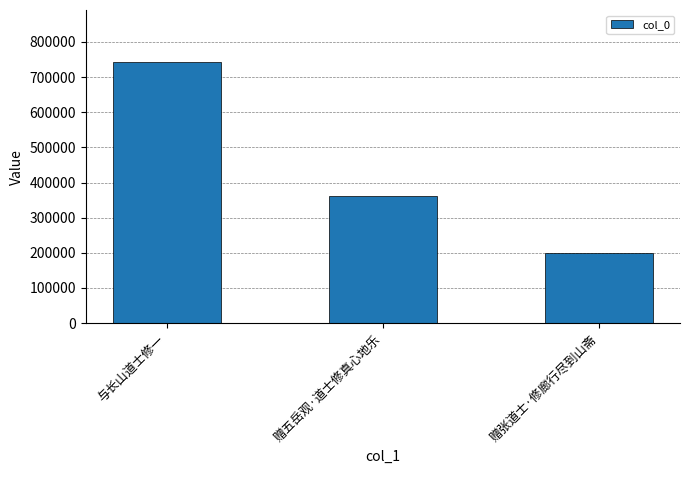

At which label does the data first exceed 361438?

与长山道士修一